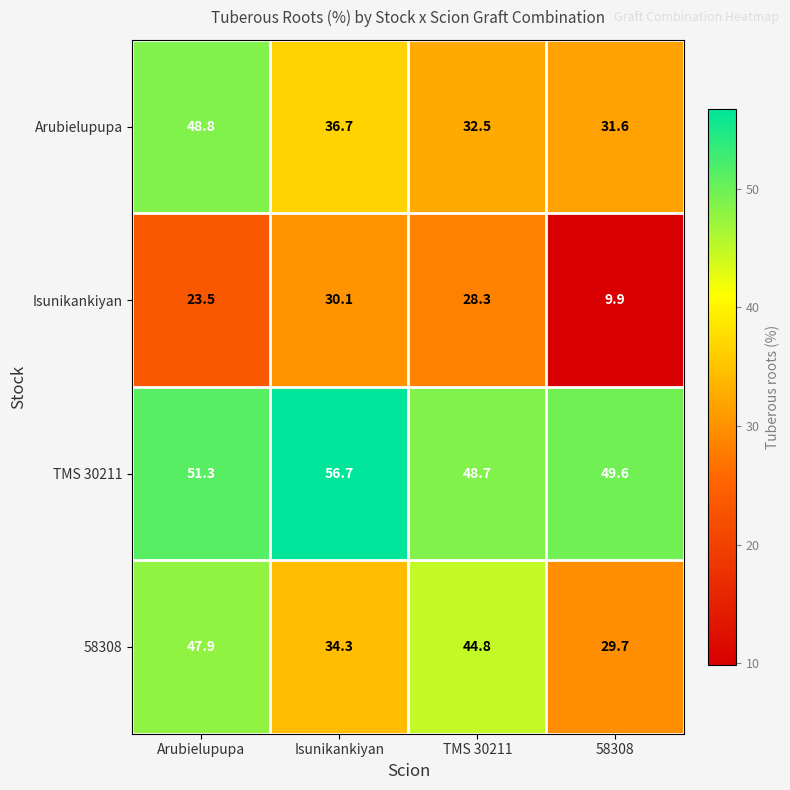

What is the greatest value displayed?

56.7